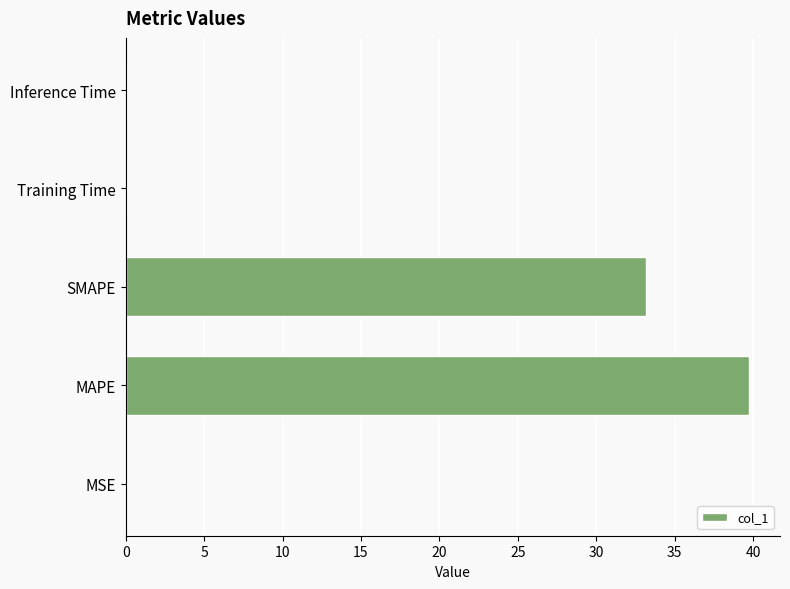

The chart shows a value of 39.7 at MAPE. True or false?

True